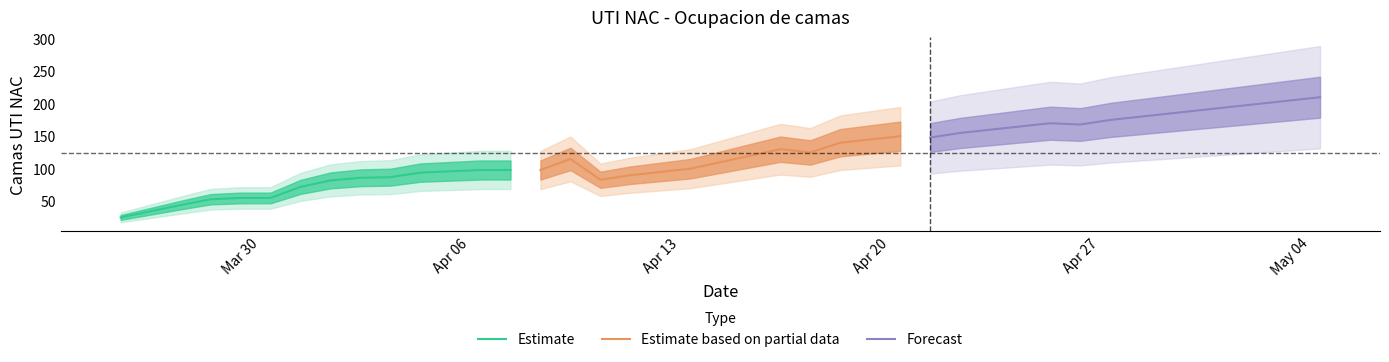

What is the value of the 21st point from the left?

120